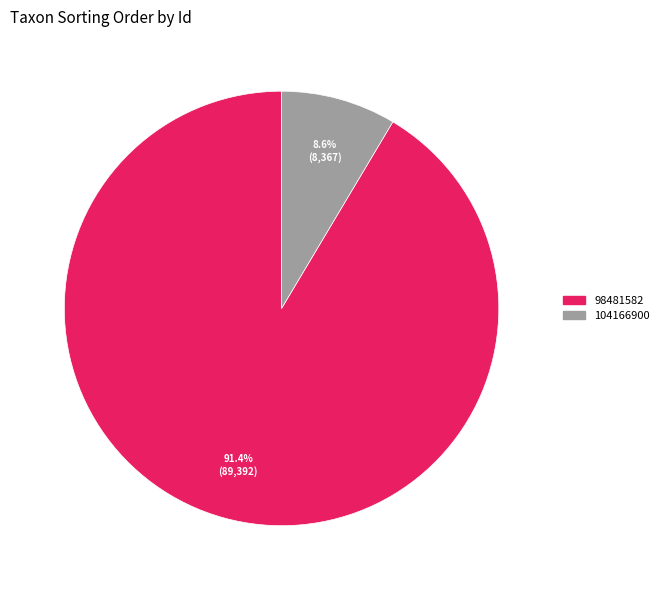

Rank the categories by value from lowest to highest.

104166900, 98481582